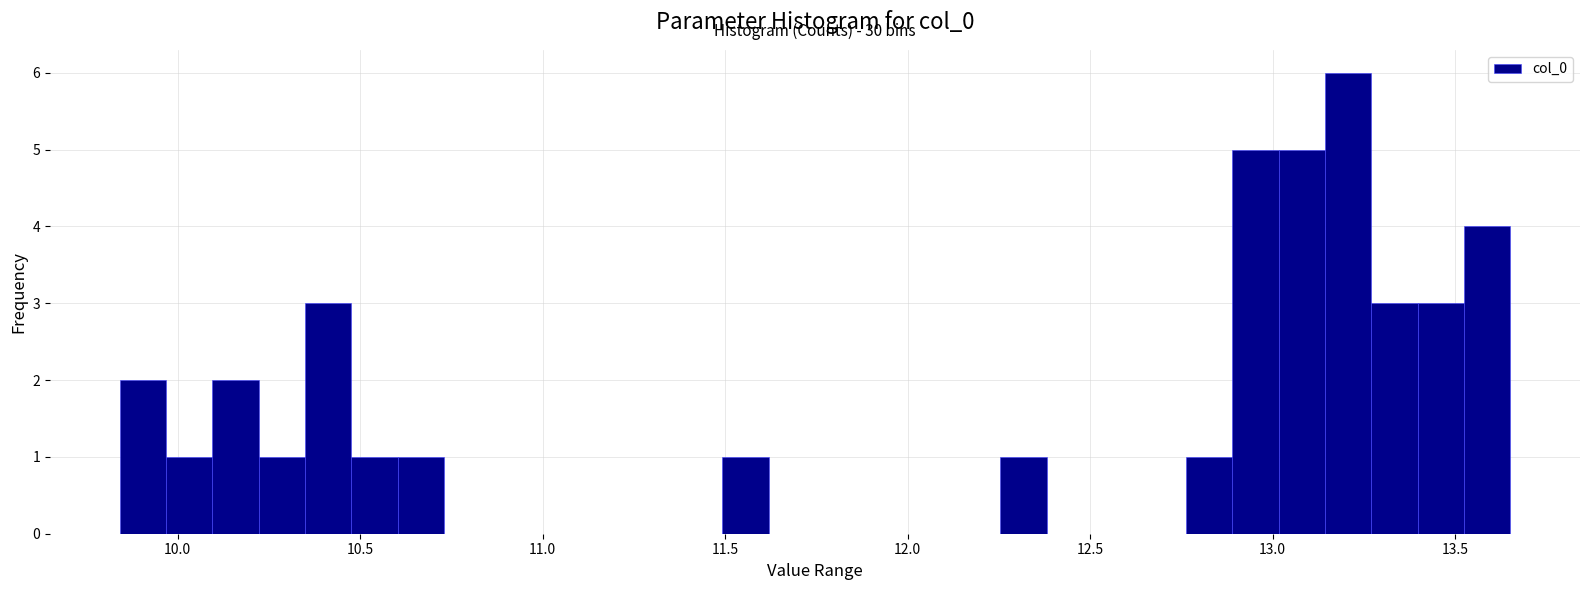

Read against the x-axis, roughly where is the centre of the tallest bar?

13.20